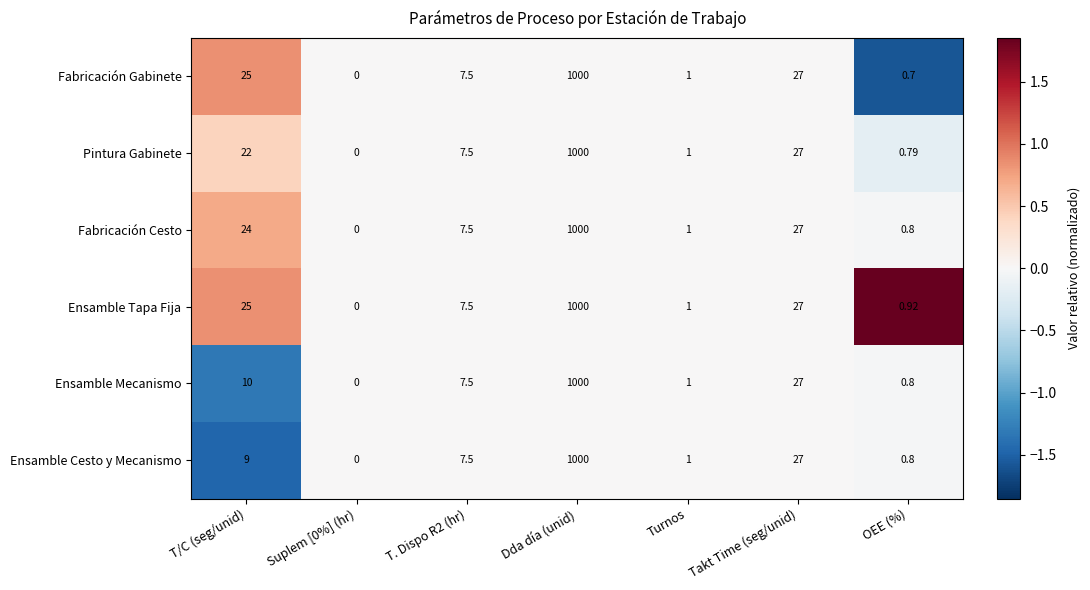

At which label is Ensamble Cesto y Mecanismo closest to 500?

Takt Time (seg/unid)